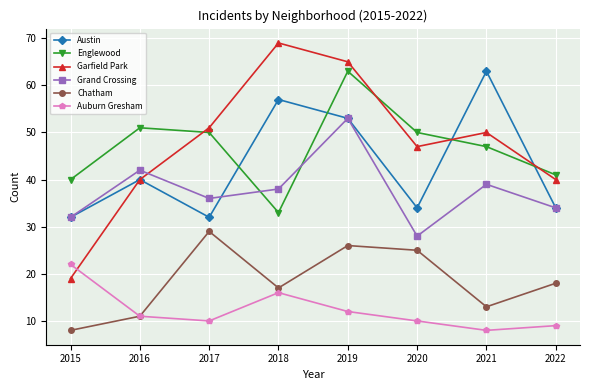

What is the difference between the second highest and minimum values in the Chatham series?

18